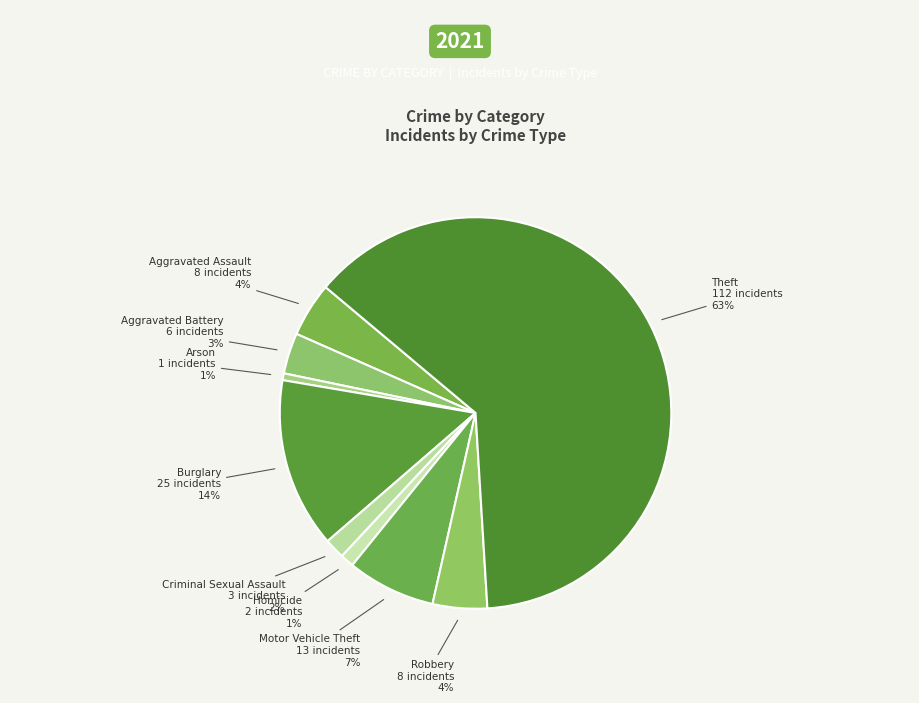

How many segments does this pie chart have?

9